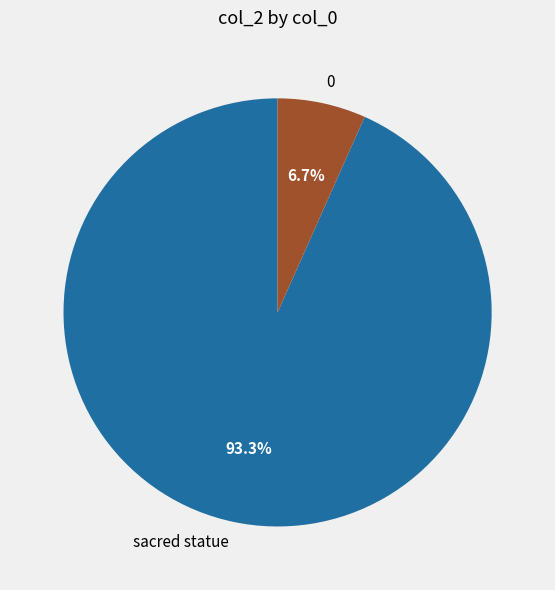

Does sacred statue represent more than half of the total?

Yes